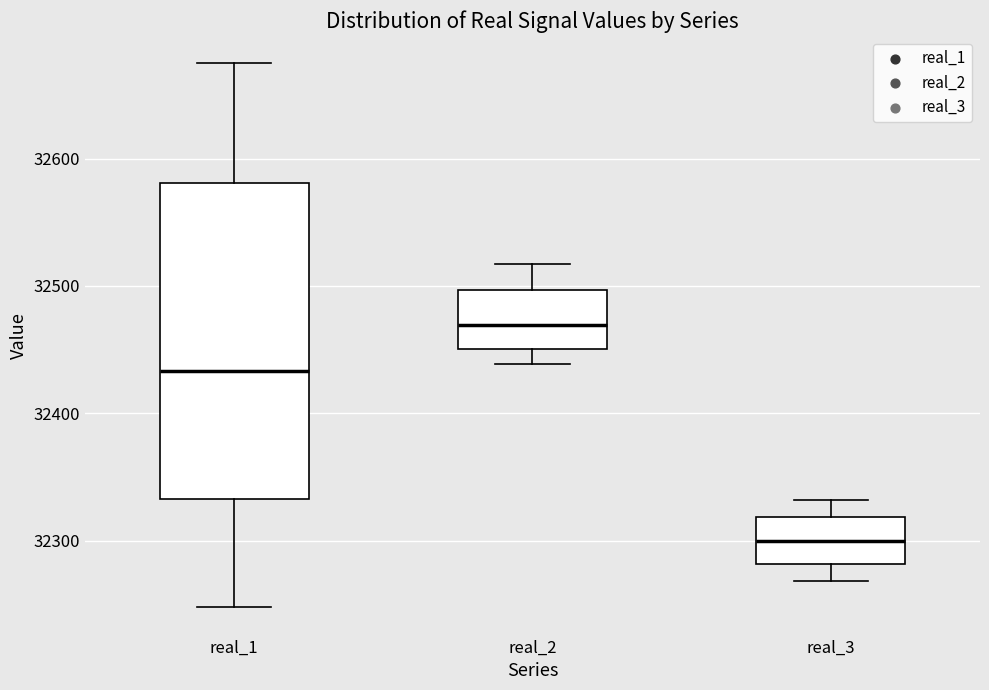

Where does the upper whisker of the box for real_3 end on the y-axis? The values are not printed on the chart, so give them approximately, as read against the axis.

32330